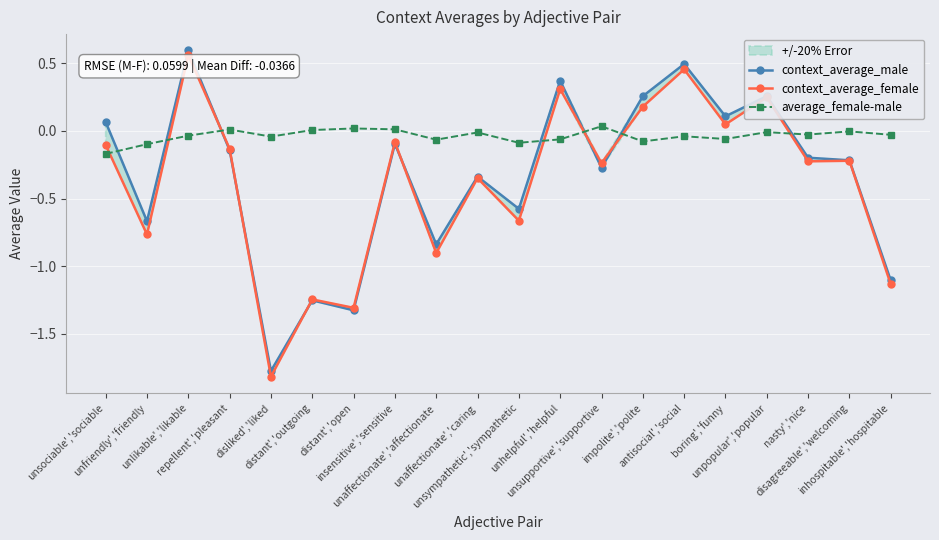

Which has a higher value, disagreeable','welcoming or inhospitable','hospitable?

disagreeable','welcoming